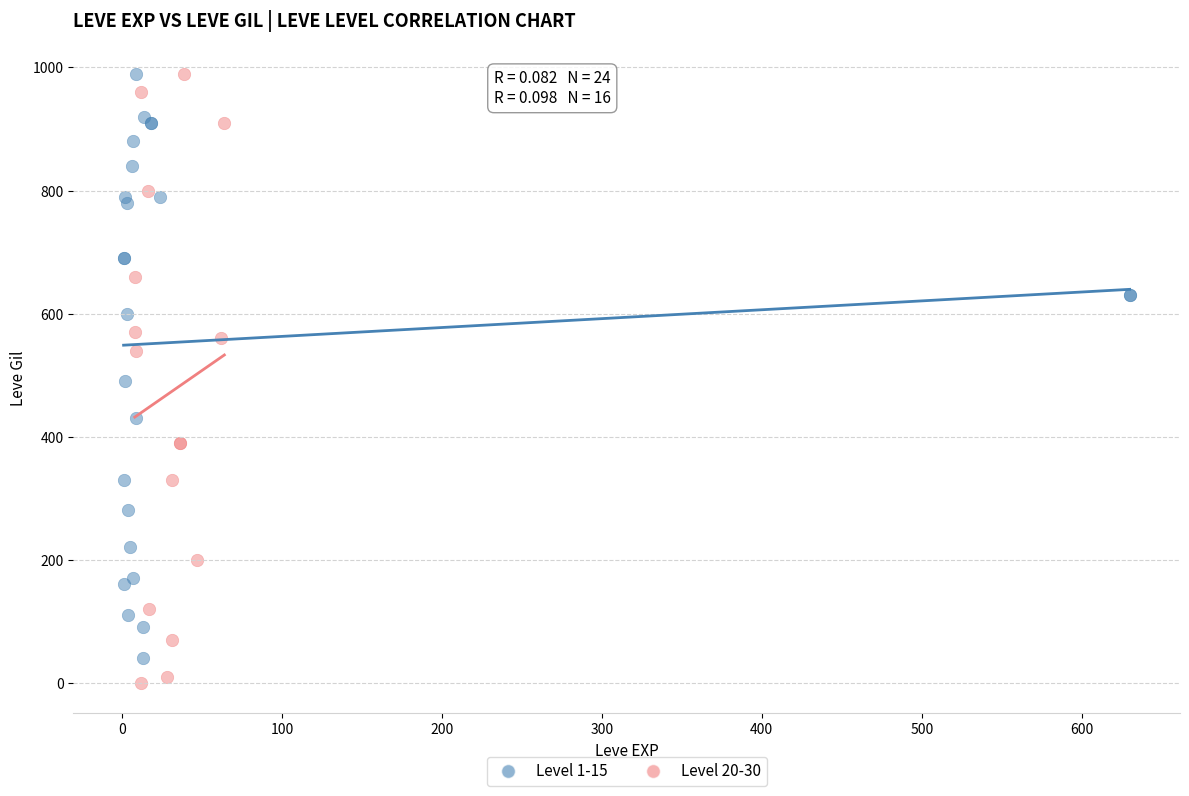

Which series has the largest Y range (max minus min)?

Level 20-30